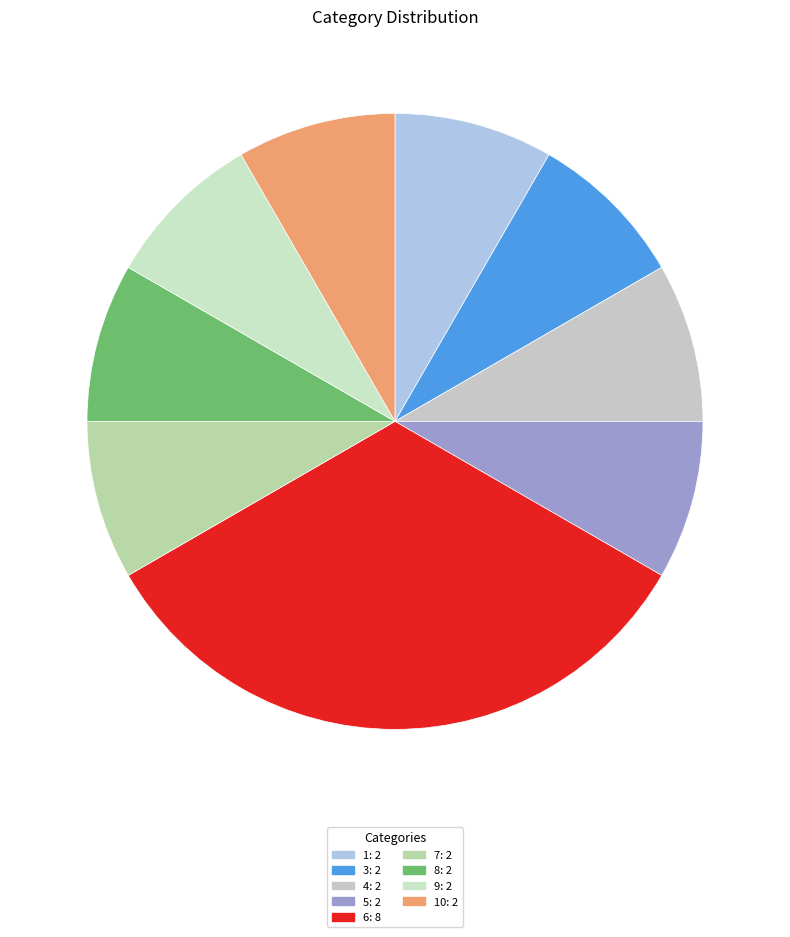

How many segments does this pie chart have?

9